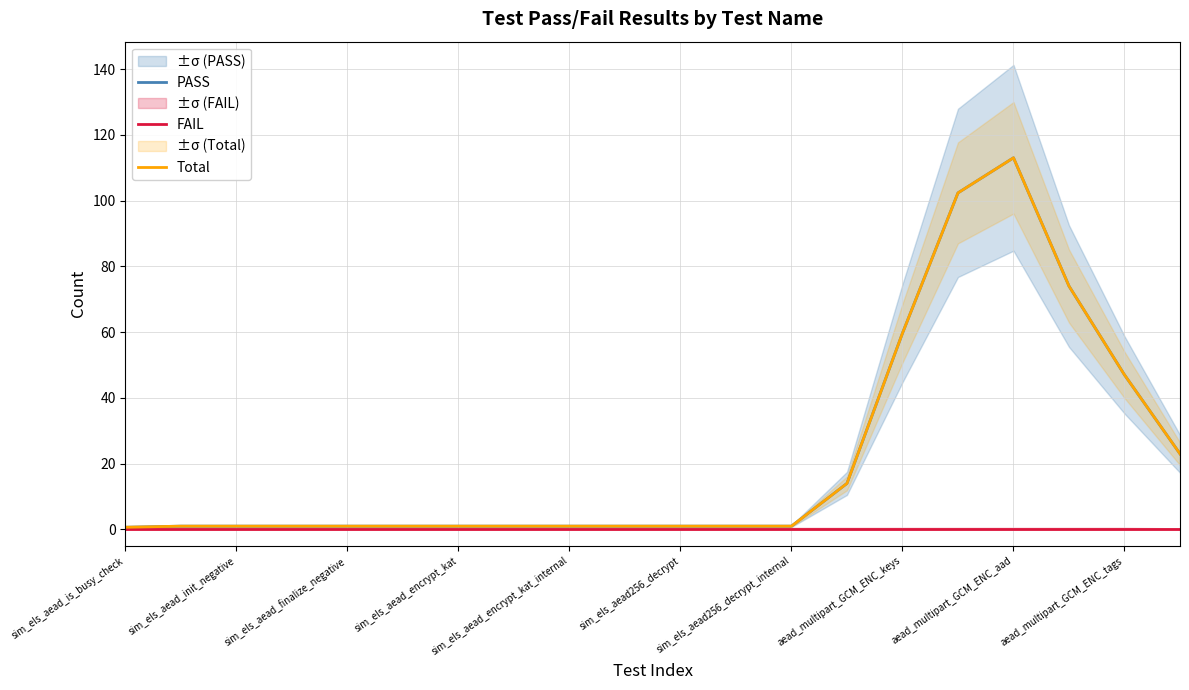

How many interior local peaks does the PASS series have?

1